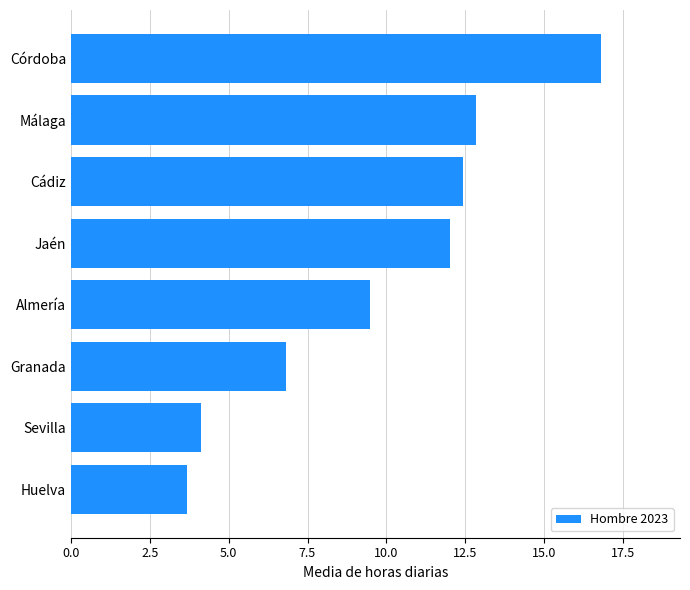

What is the difference between the values at Jaén and Cádiz?

0.4